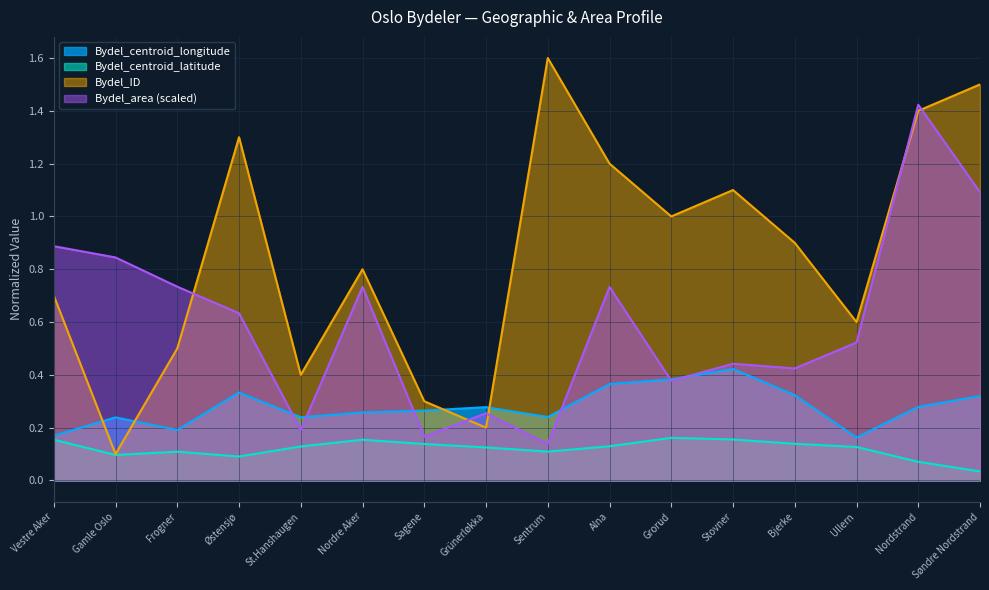

True or false: Bydel_centroid_longitude has more than 1 points higher than both neighbors.

True